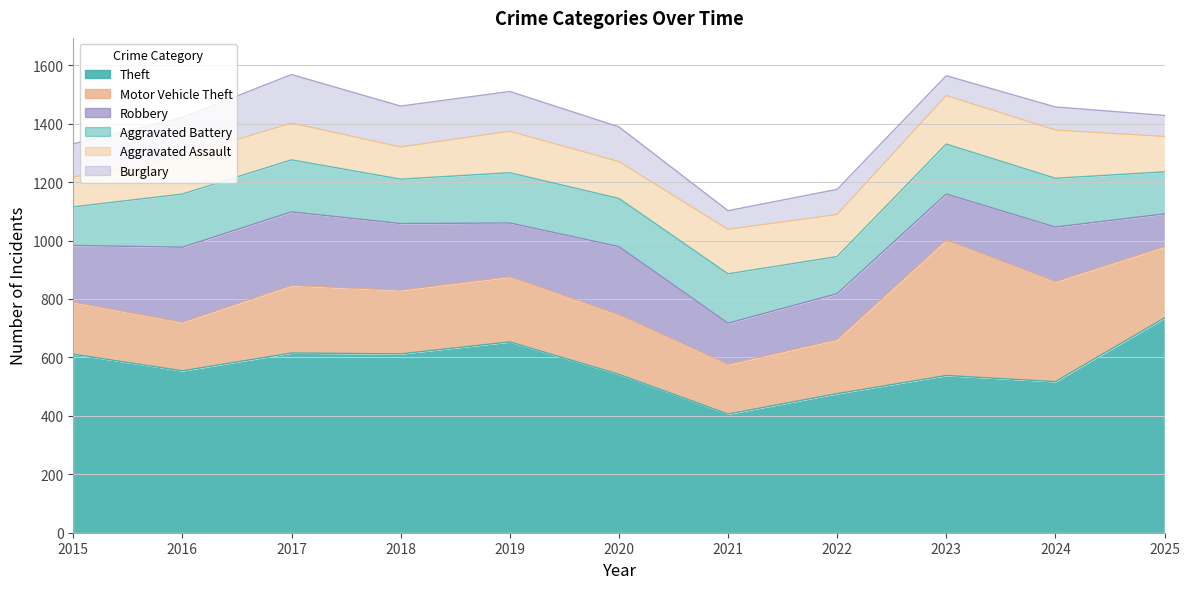

How many data points does each series have?

11